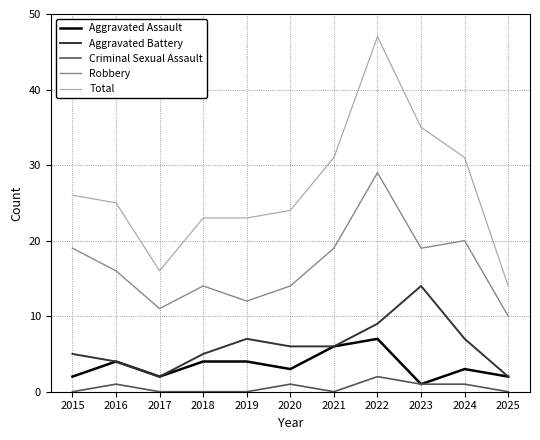

What is the greatest value displayed?

47